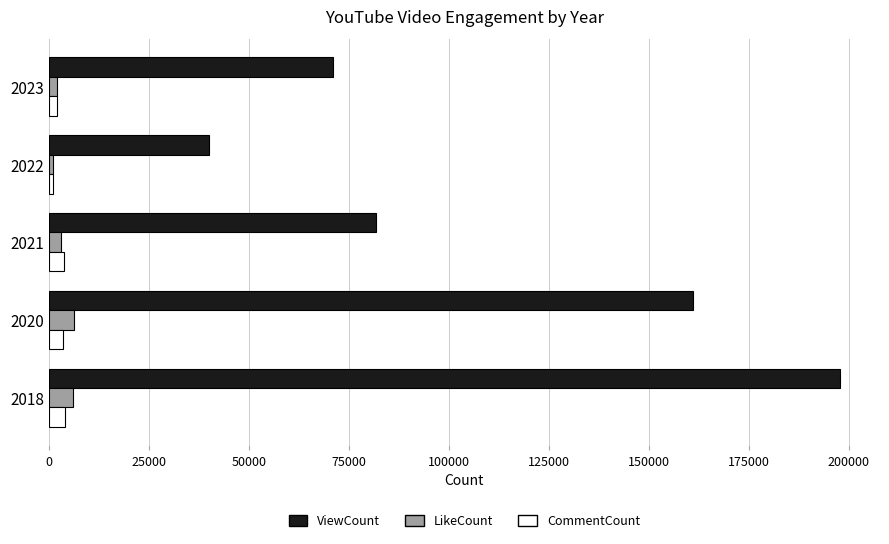

Between 2018 and 2021, which series saw the biggest shift?

ViewCount